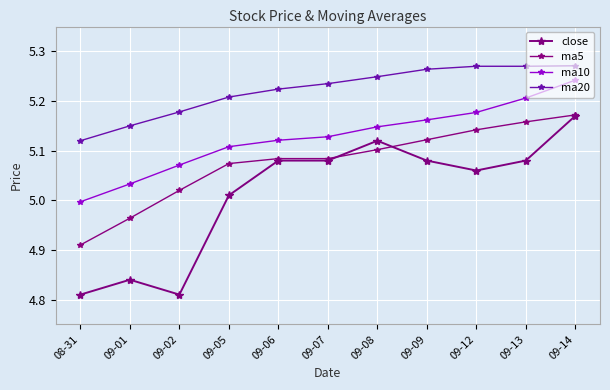

Reading left to right, extract all data points from this chart.

close: 4.8	4.8	4.8	5.0	5.1	5.1	5.1	5.1	5.1	5.1	5.2
ma5: 4.9	5.0	5.0	5.1	5.1	5.1	5.1	5.1	5.1	5.2	5.2
ma10: 5.0	5.0	5.1	5.1	5.1	5.1	5.1	5.2	5.2	5.2	5.2
ma20: 5.1	5.2	5.2	5.2	5.2	5.2	5.2	5.3	5.3	5.3	5.3